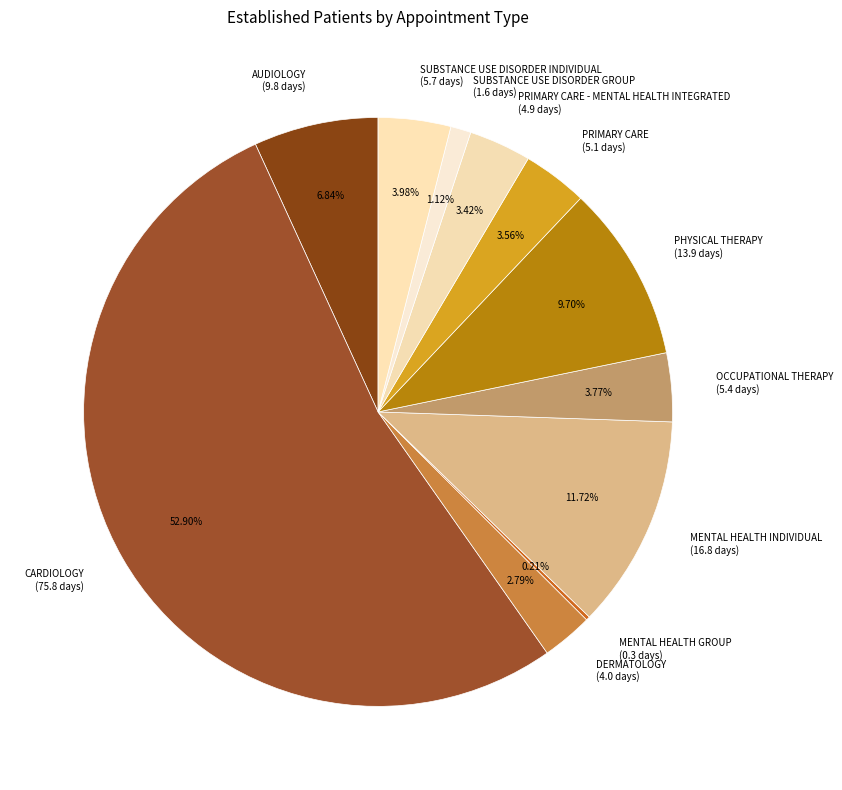

Is there a majority slice in this chart?

Yes